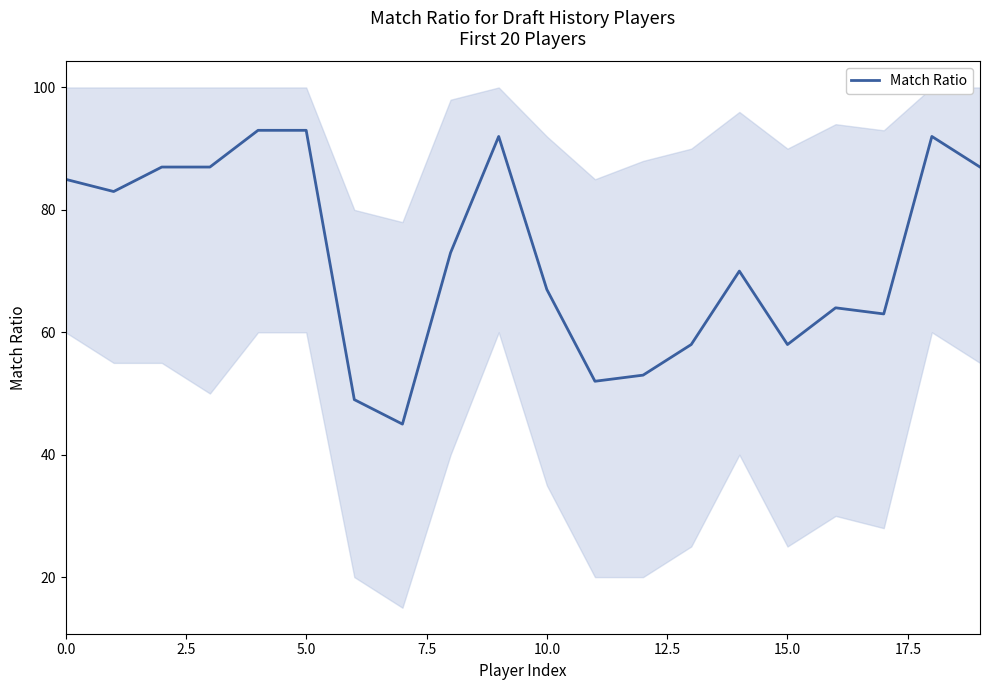

Reading left to right, what are all the values shown in this chart?

85	83	87	87	93	93	49	45	73	92	67	52	53	58	70	58	64	63	92	87